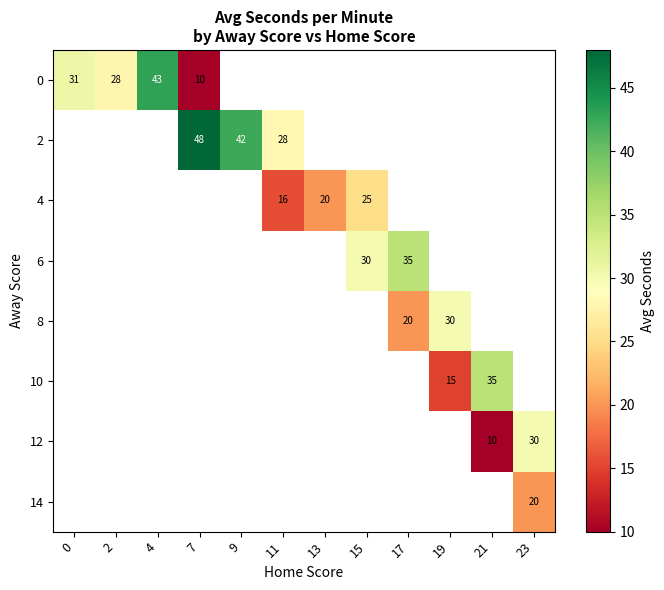

At how many categories does at least one series exceed 34?

5